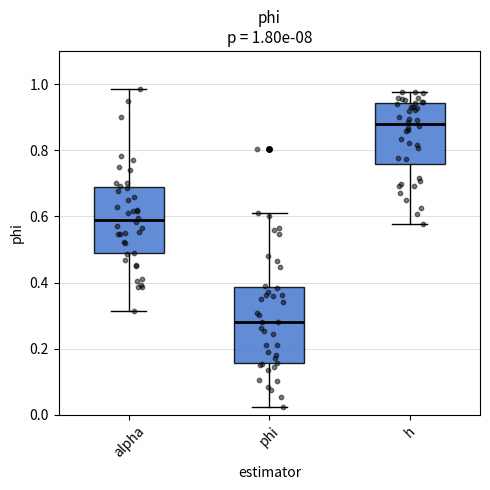

Comparing the boxes themselves (not the whiskers), which one is the tallest?

phi